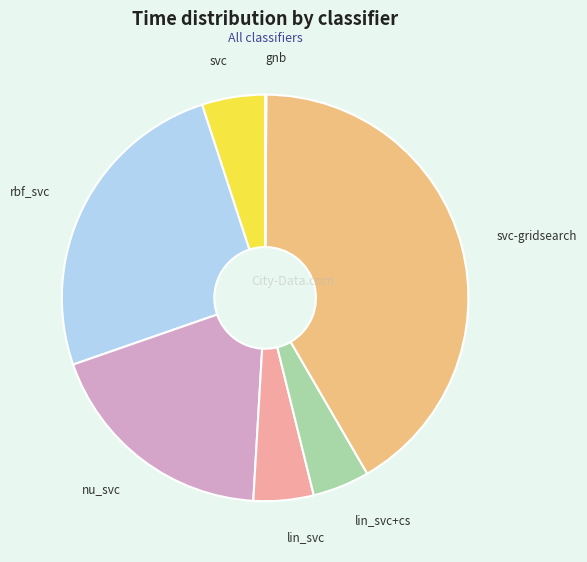

Combined, do svc-gridsearch and nu_svc account for over 50%?

Yes